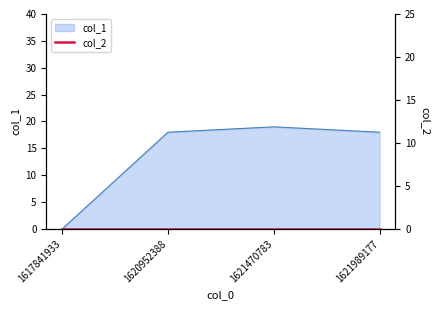

True or false: the data has more than 2 interior local peaks.

False